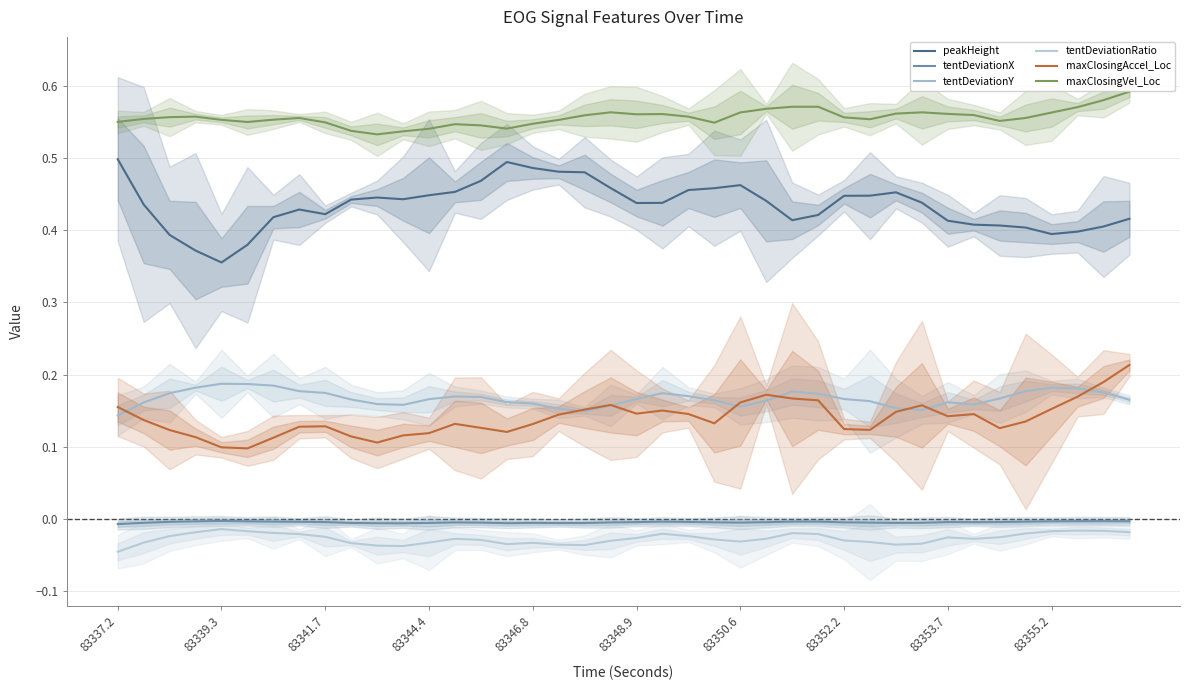

True or false: tentDeviationX and tentDeviationRatio cross at least once.

False